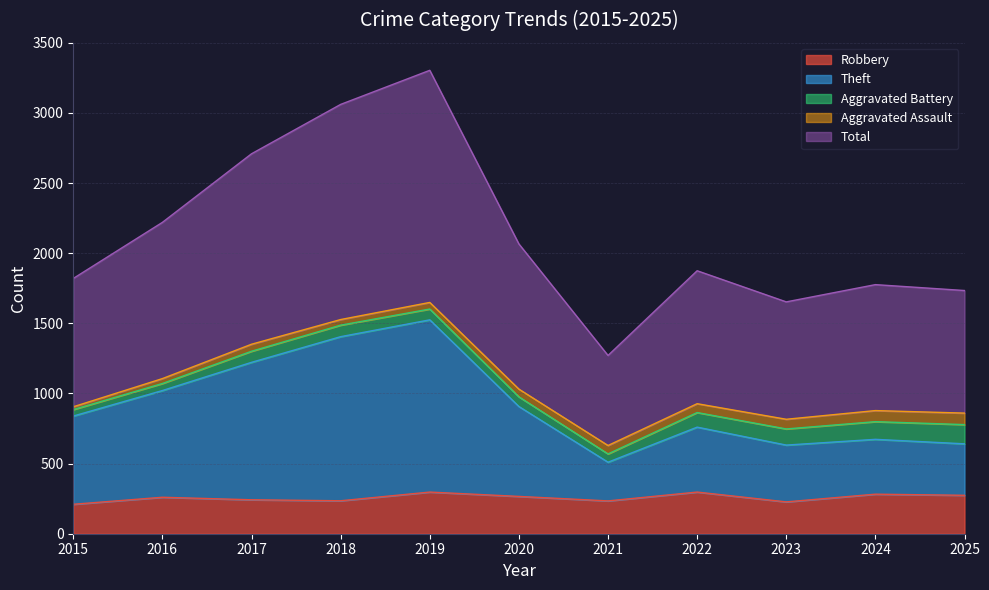

How many data points in Theft are less than 839?

5